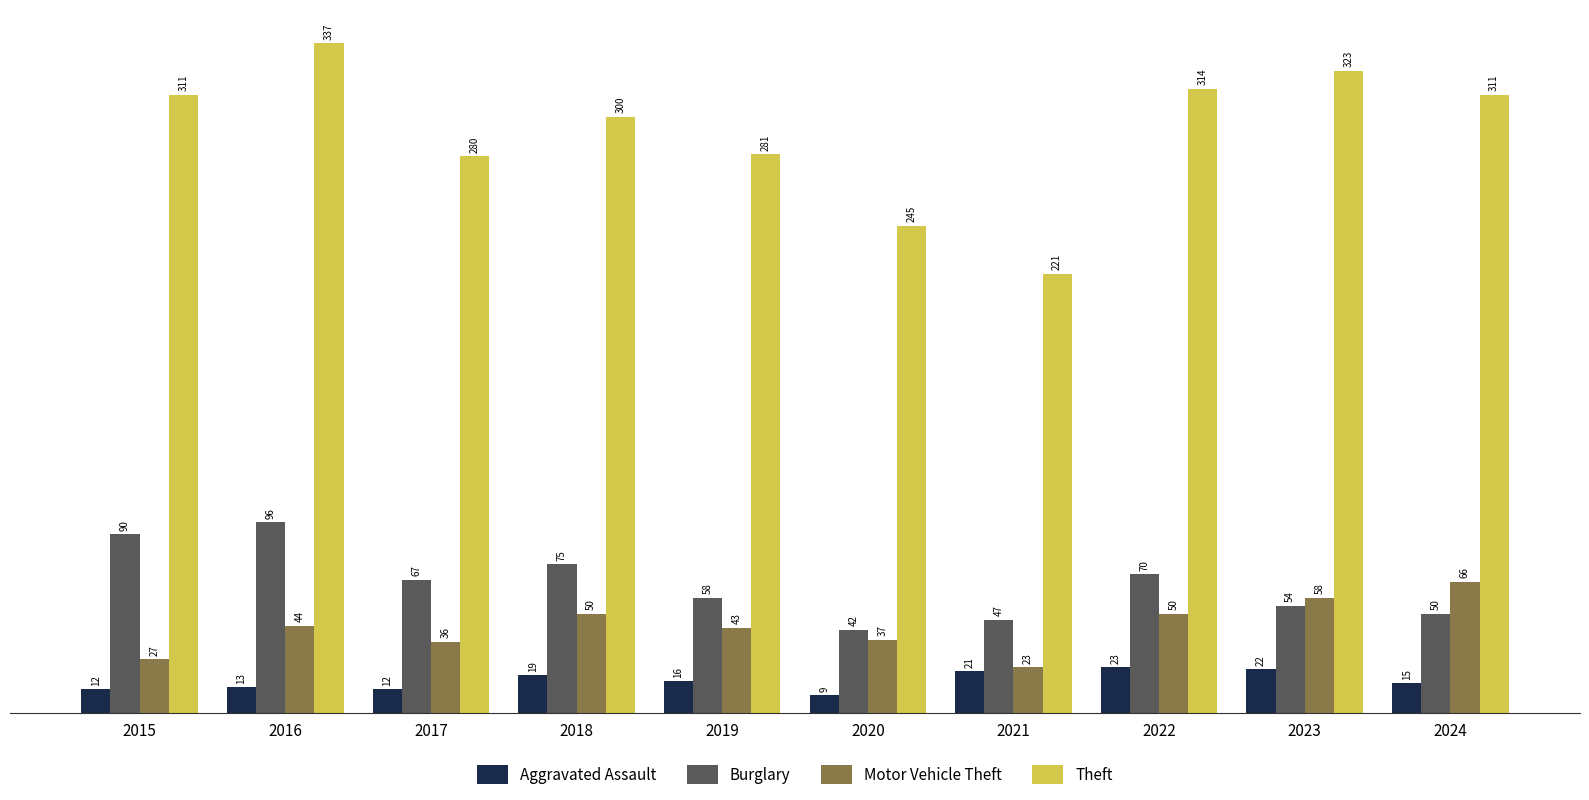

The Theft series shows 200 at 2024. True or false?

False